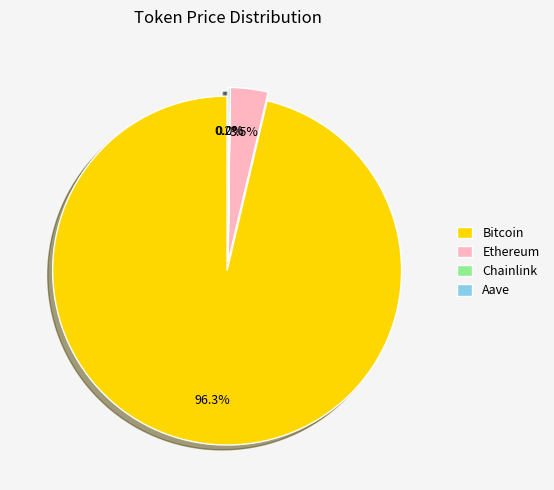

Which category has the smallest portion of the pie?

Chainlink